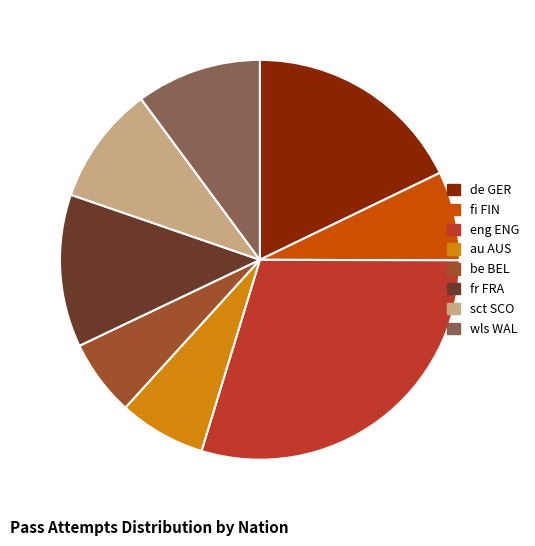

Is there a majority slice in this chart?

No